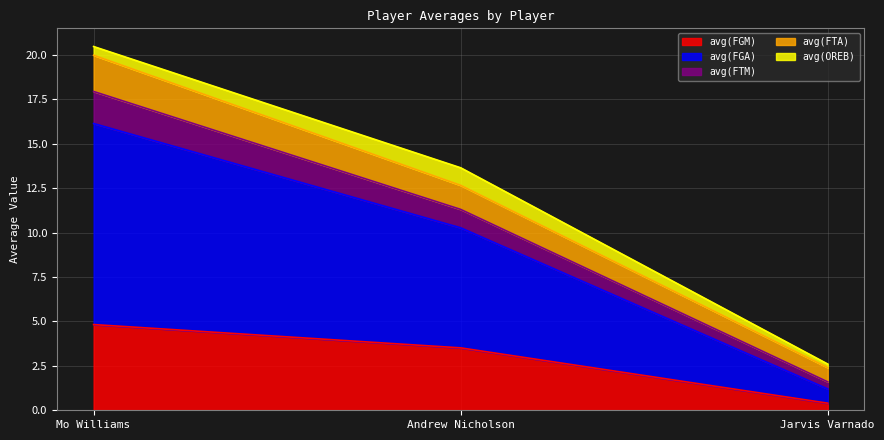

At how many categories does at least one series exceed 5?

2